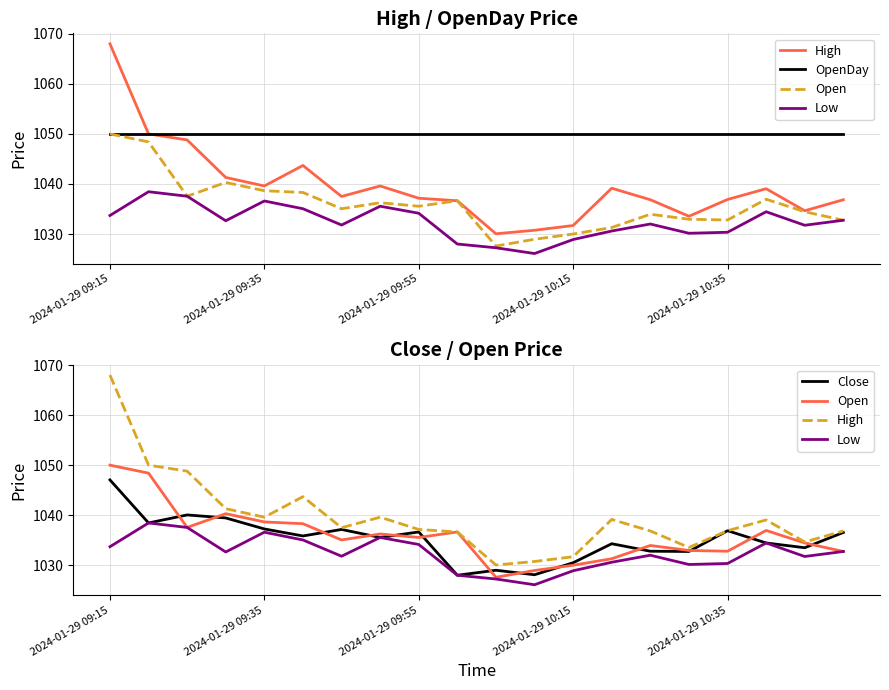

The value of Low at 6 is 224.2. True or false?

False